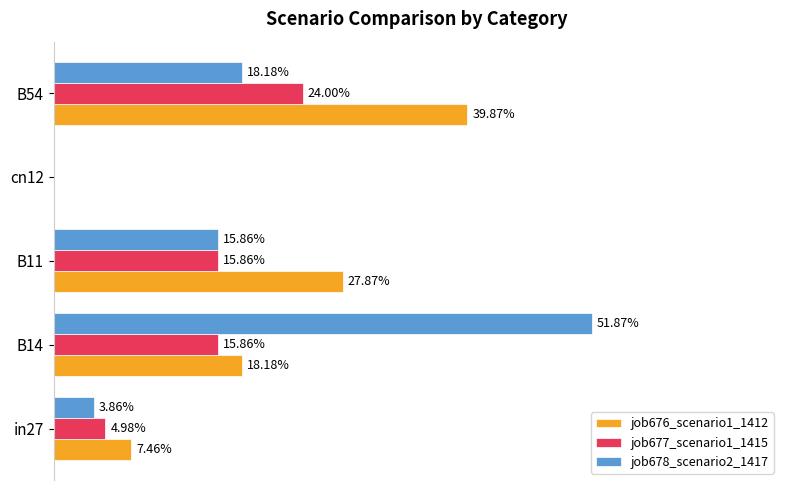

Which series has the largest total across all categories?

job676_scenario1_1412